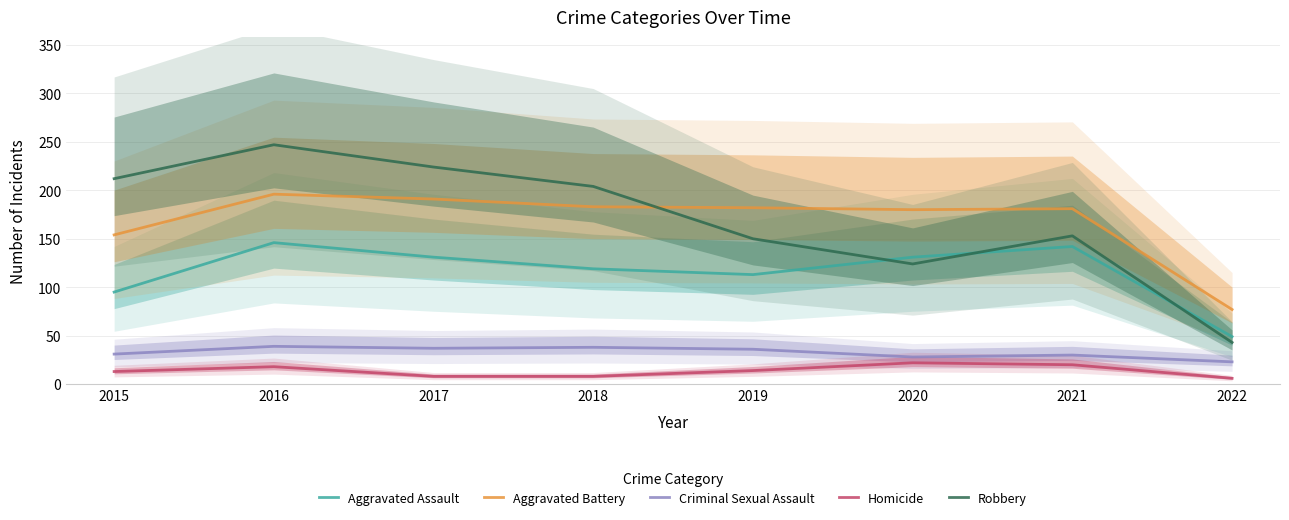

How many series are shown in this chart?

5